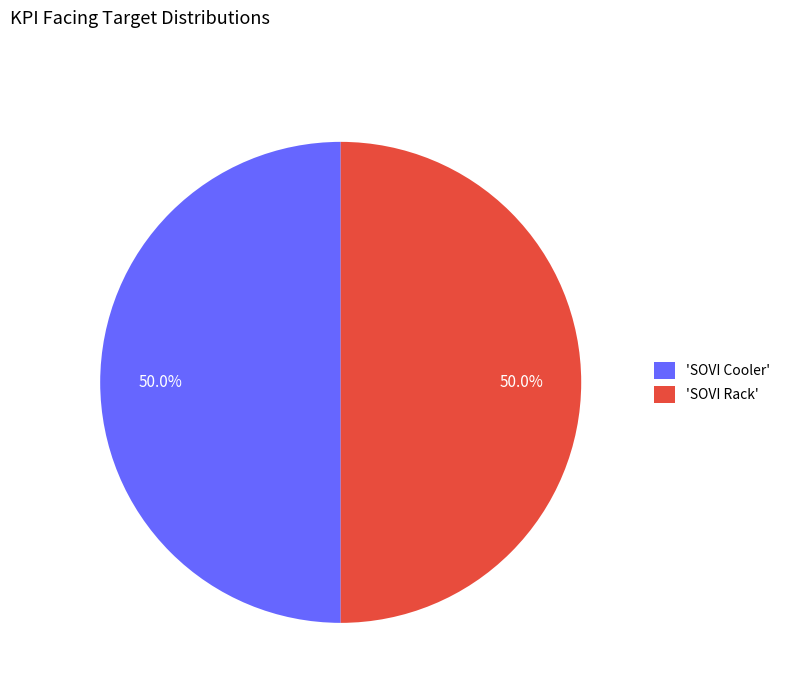

Is the sum of 'SOVI Cooler' and 'SOVI Rack' greater than half?

Yes